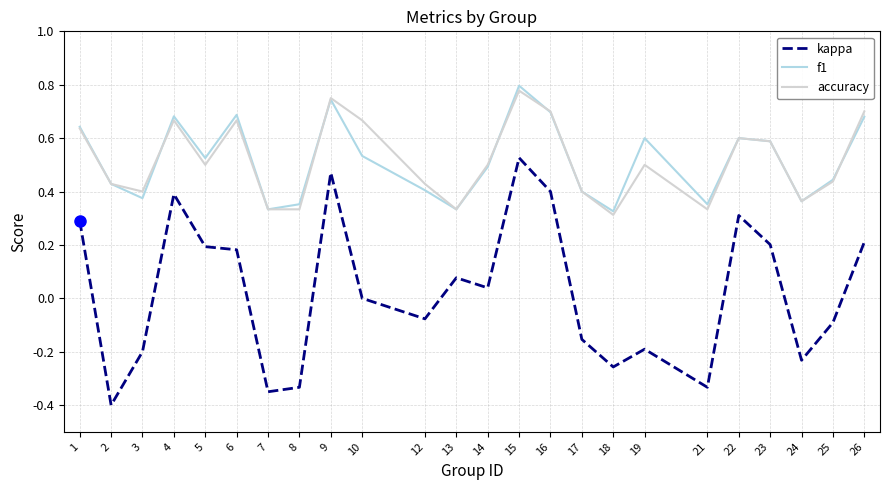

True or false: f1 has a value of 0.1 at 18.

False